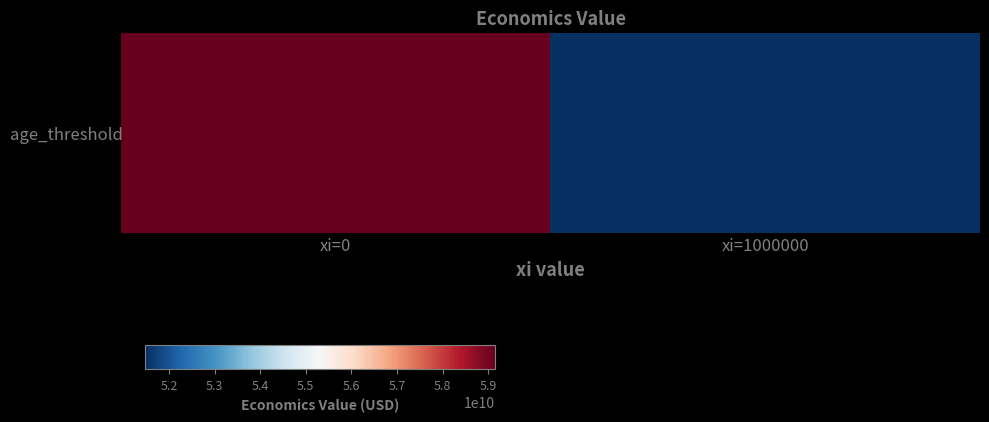

Where does the data first go above 59150589195?

xi=0